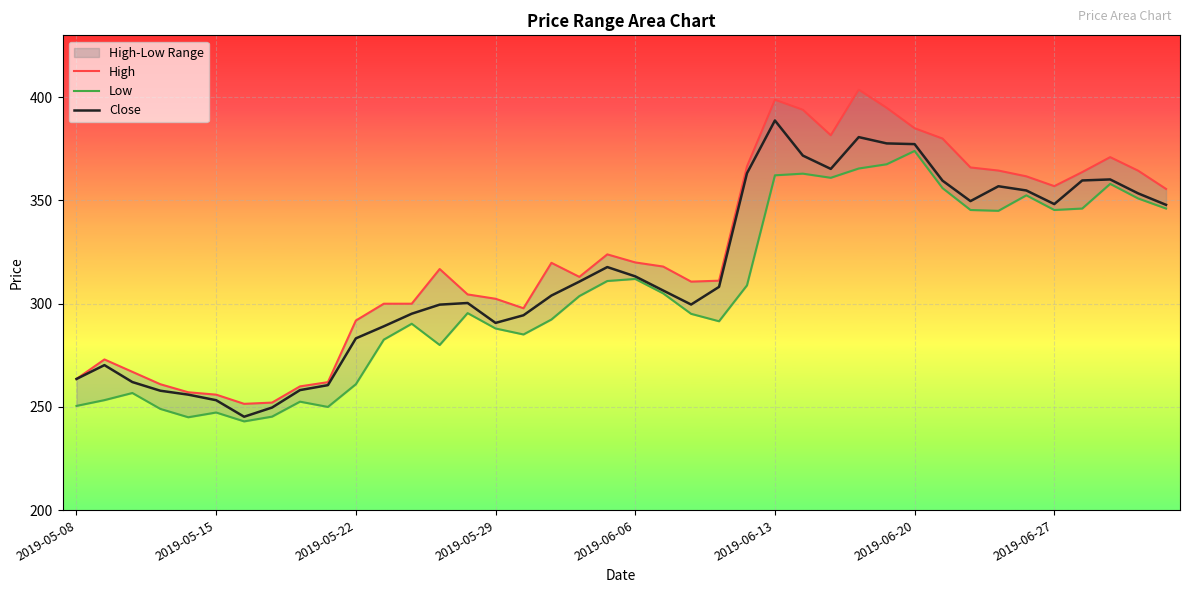

What is the highest value of the Close series?

388.8